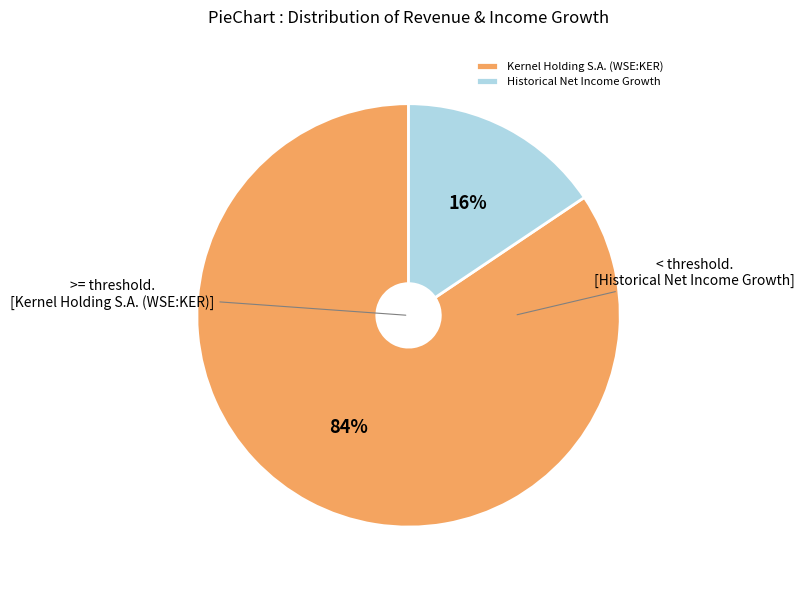

What is the smallest slice in the pie chart?

Historical Net Income Growth